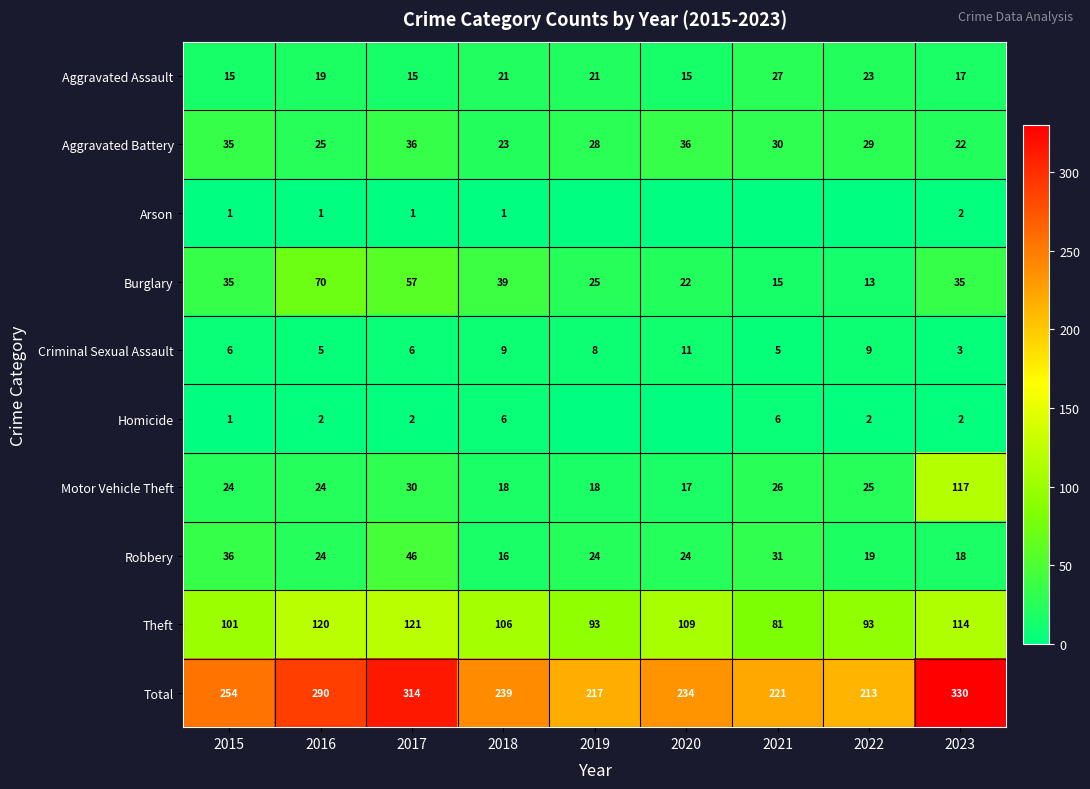

Read the Total value at 2017.

314